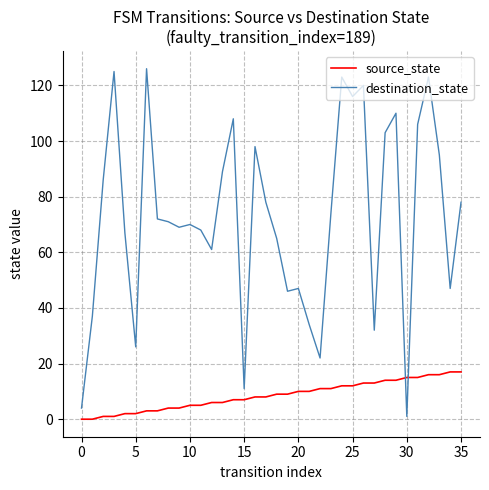

Which series has the largest total across all categories?

destination_state